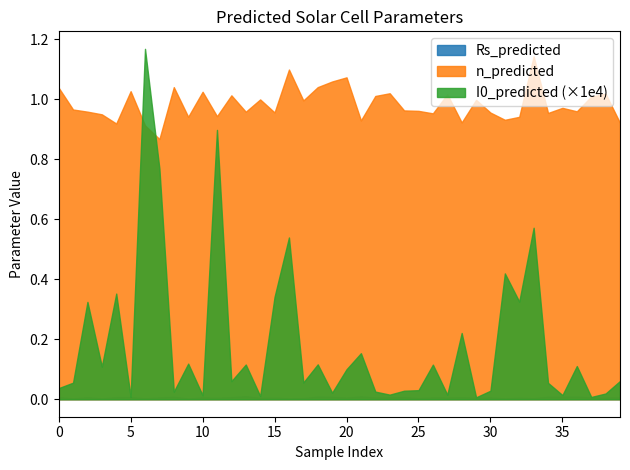

True or false: n_predicted and I0_predicted (×1e4) intersect in this chart.

True